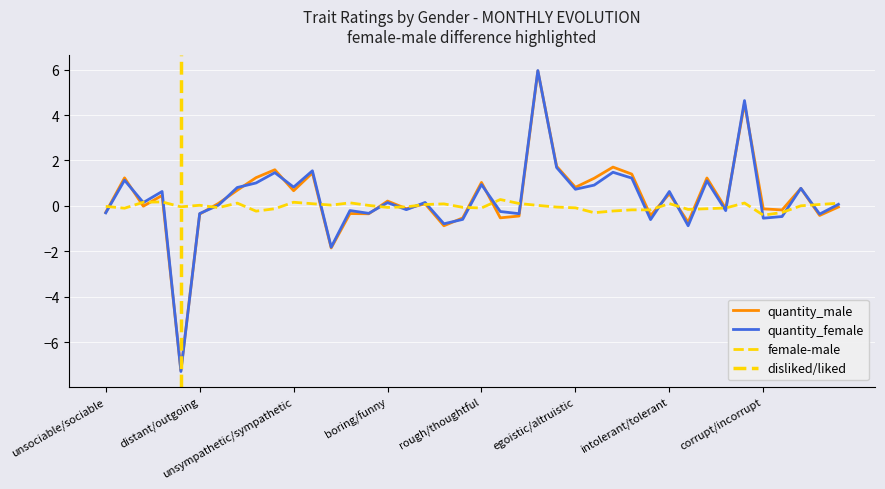

How many data points does each series have?

40